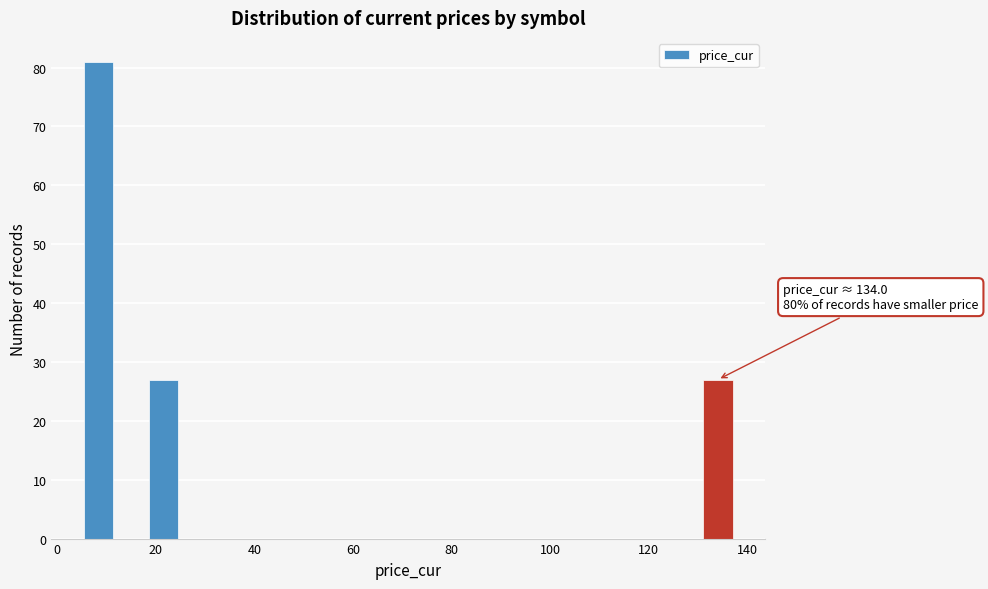

Around what value on the x-axis is the tallest bar? Give the approximate position of its centre, as read against the axis.

8